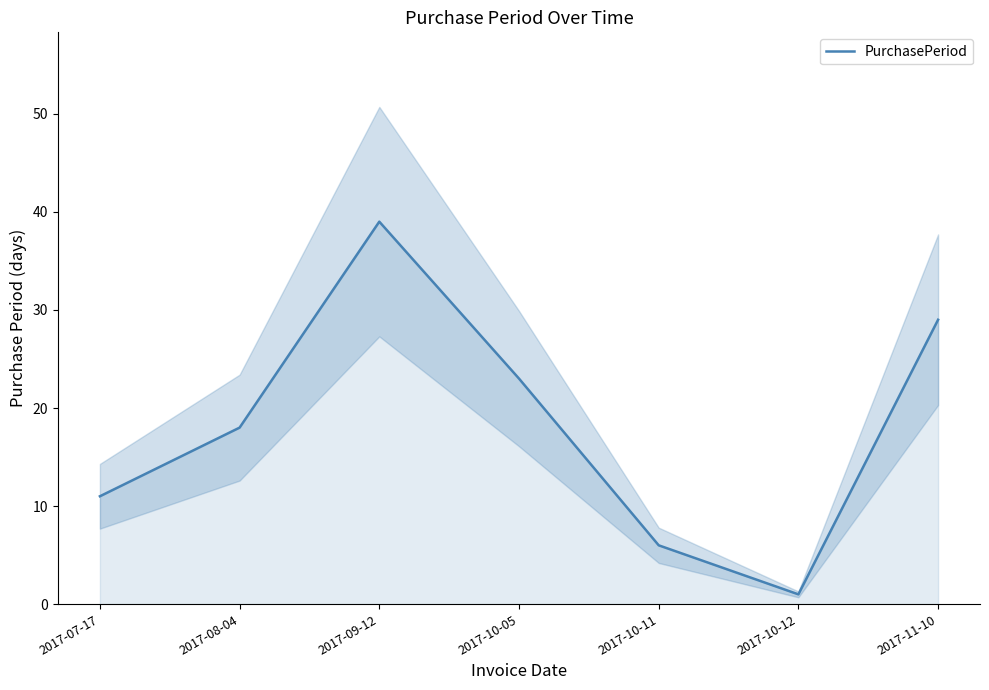

How many points are lower than both their immediate neighbors (excluding endpoints)?

1